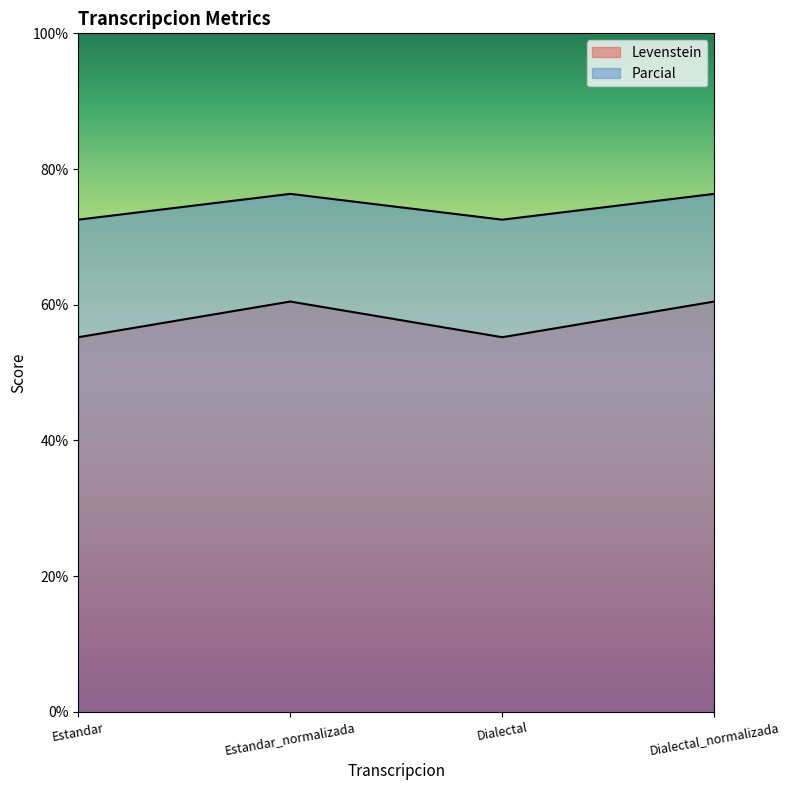

Reading left to right, list all the values displayed in this chart.

Levenstein: Estandar=55.2	Estandar_normalizada=60.5	Dialectal=55.2	Dialectal_normalizada=60.5
Parcial: Estandar=72.5	Estandar_normalizada=76.3	Dialectal=72.5	Dialectal_normalizada=76.3